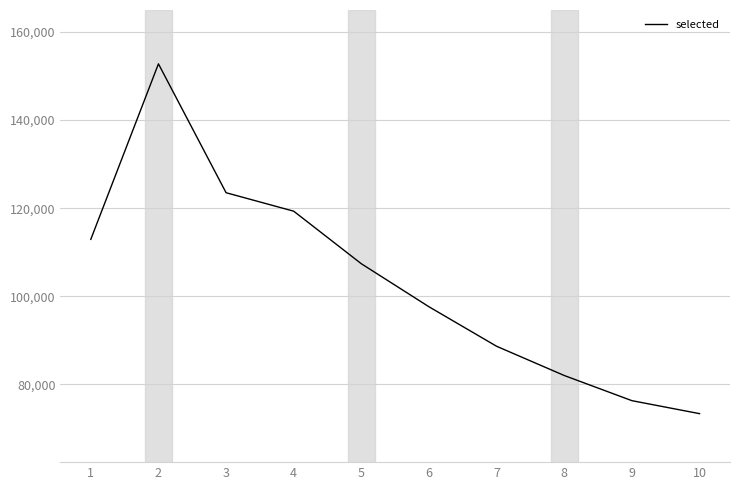

List the labels in order of value, smallest first.

10, 9, 8, 7, 6, 5, 1, 4, 3, 2